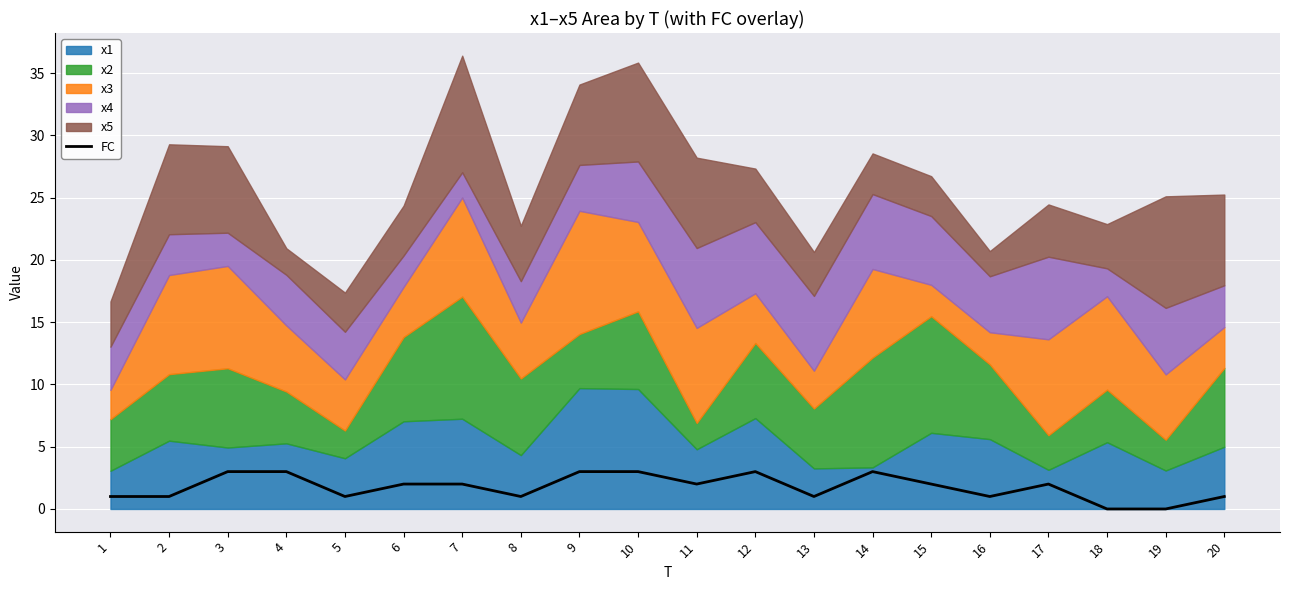

What is the value of the 9th point from the left?

3